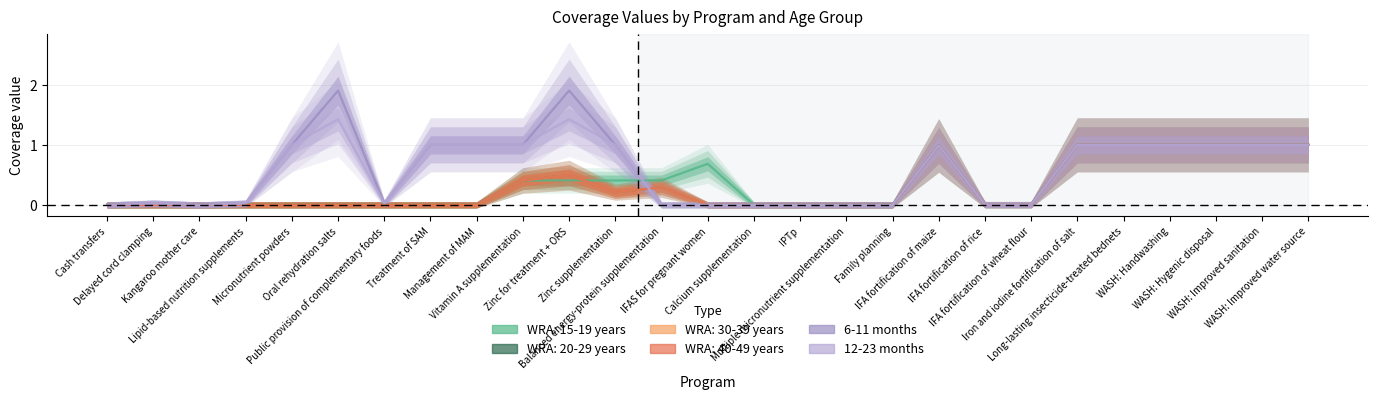

The 6-11 months series shows 0.0 at IFAS for pregnant women. True or false?

True